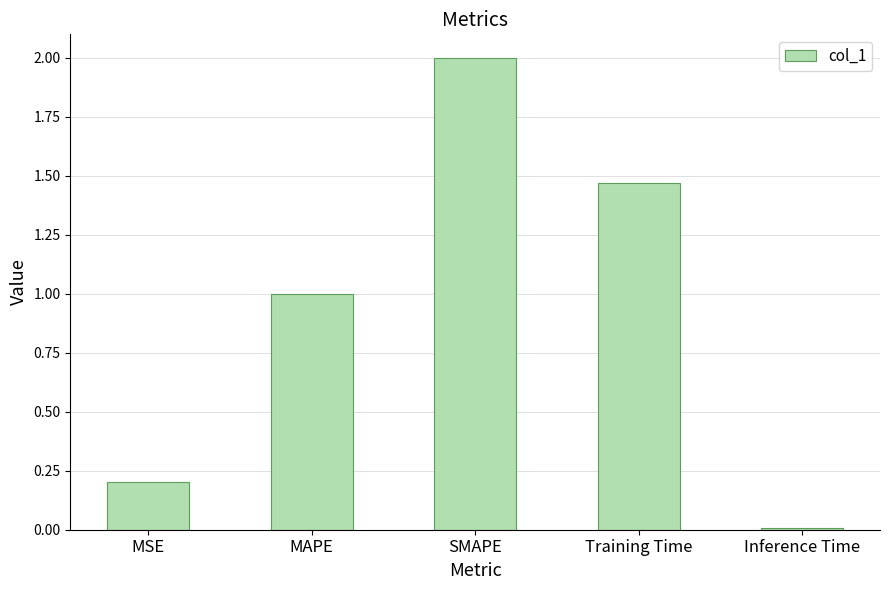

Rank the categories by value from lowest to highest.

Inference Time, MSE, MAPE, Training Time, SMAPE